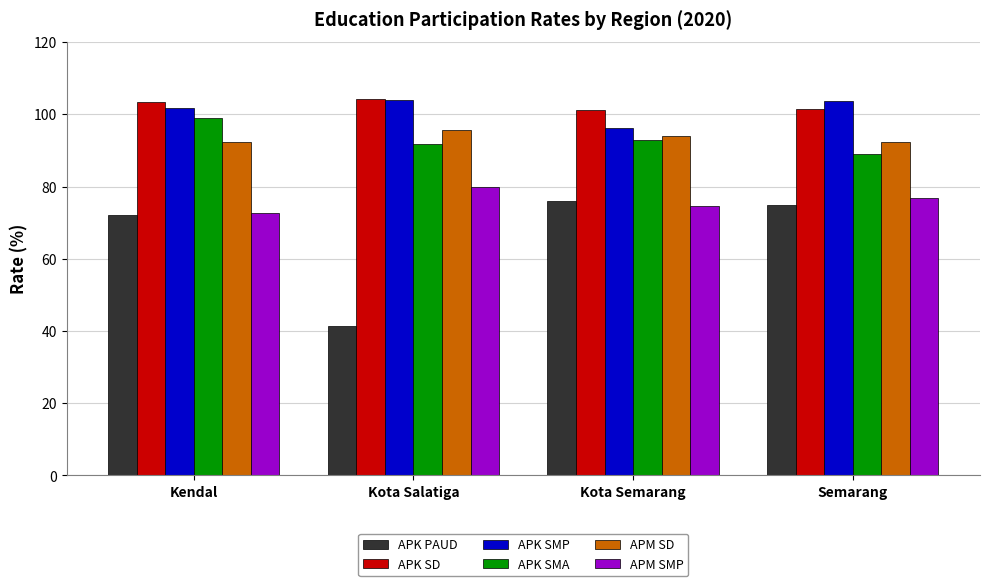

What value does the APK SMA series have at Semarang?

89.1